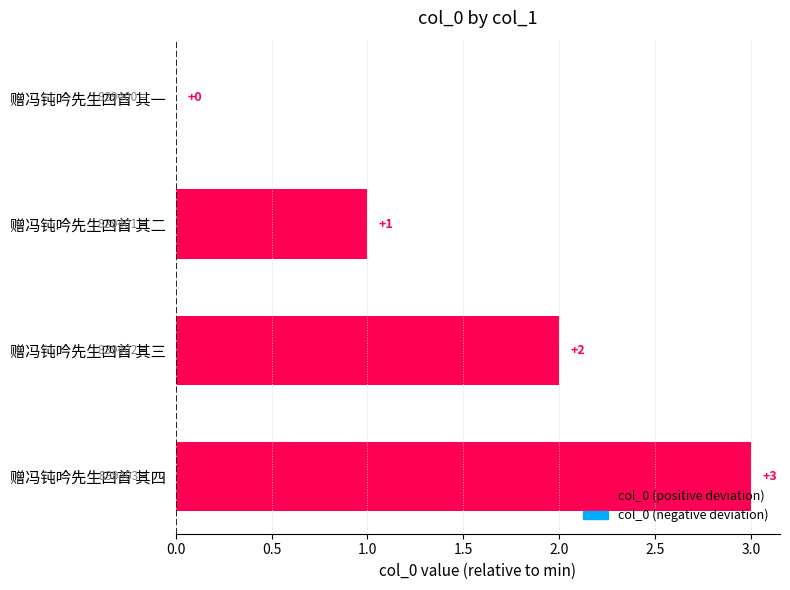

How many positive values are there?

3